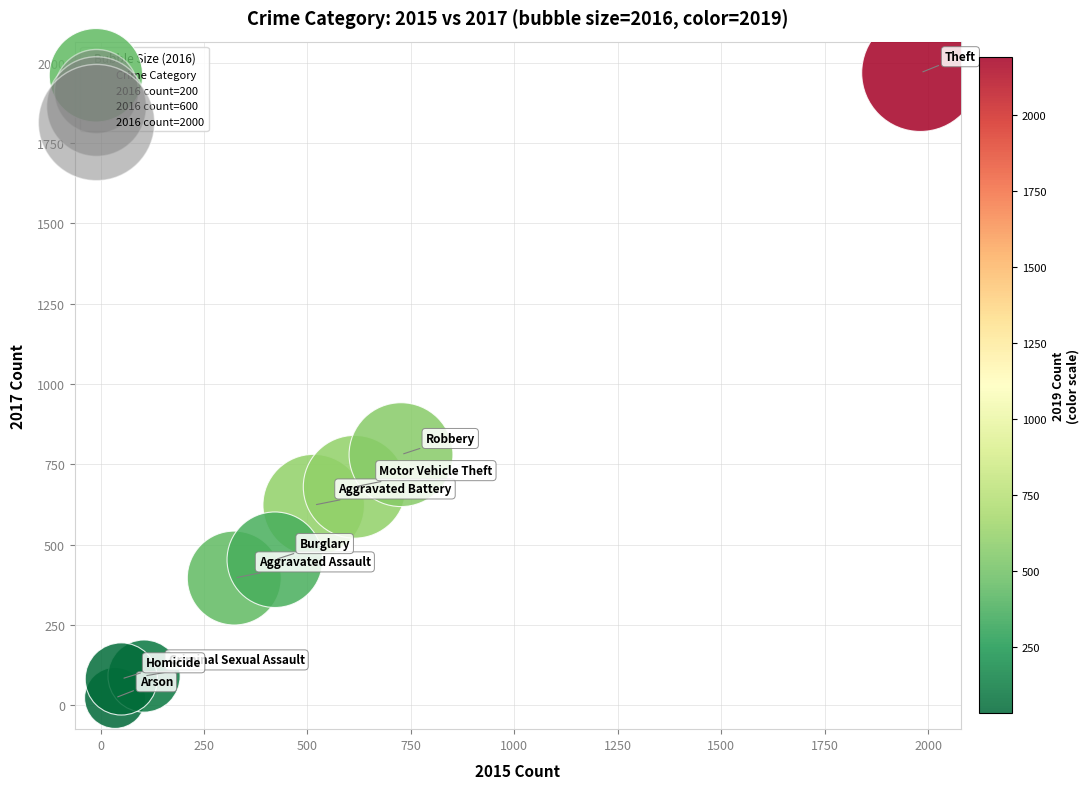

What Y value in the scatter plot is closest to 995?

780